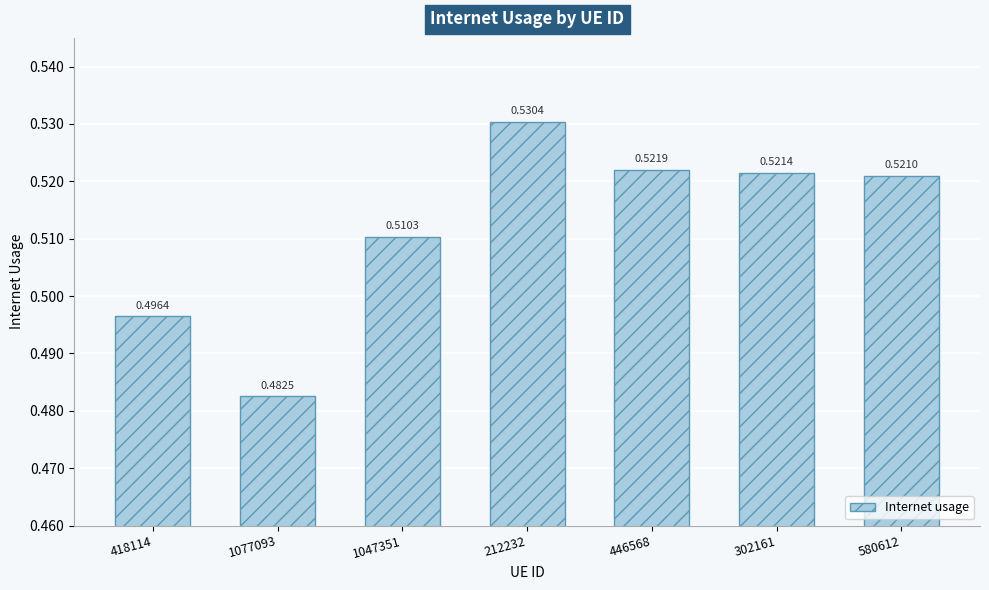

Which has a higher value, 1077093 or 446568?

446568